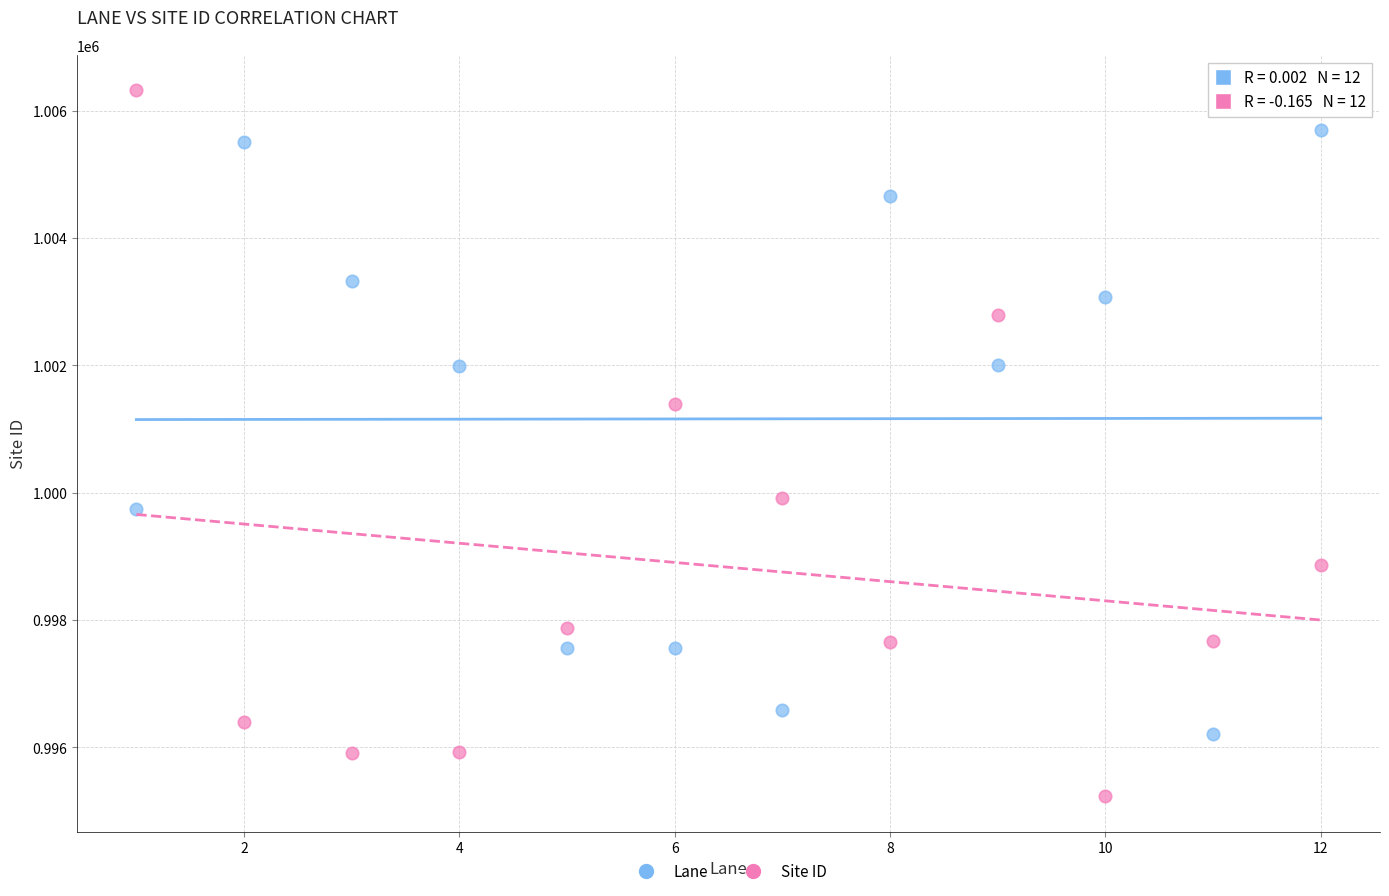

What are all the series names shown in the legend?

Lane, Site ID